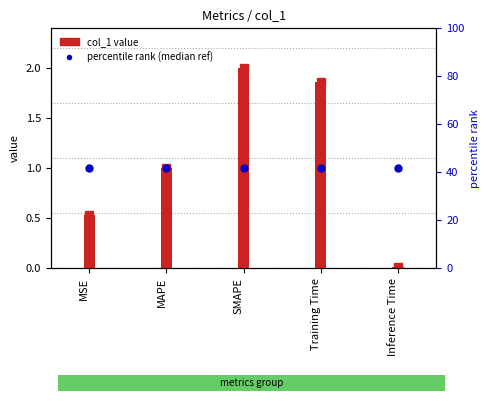

Is the value of col_1 value at Training Time greater than the value of percentile rank (median ref) at MAPE?

Yes